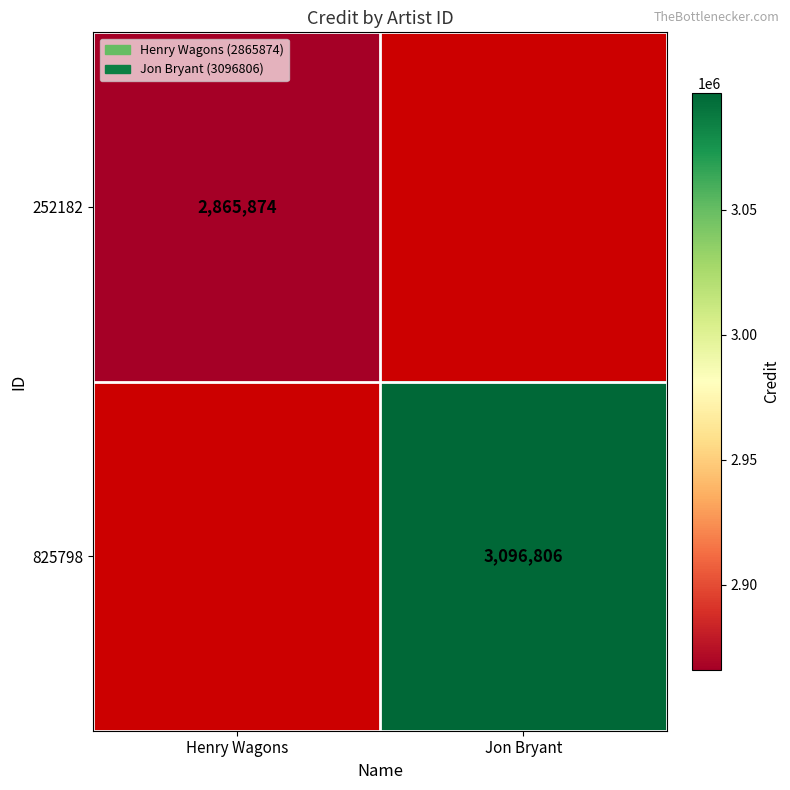

Is it true that 252182 equals 2004041 at Henry Wagons?

False